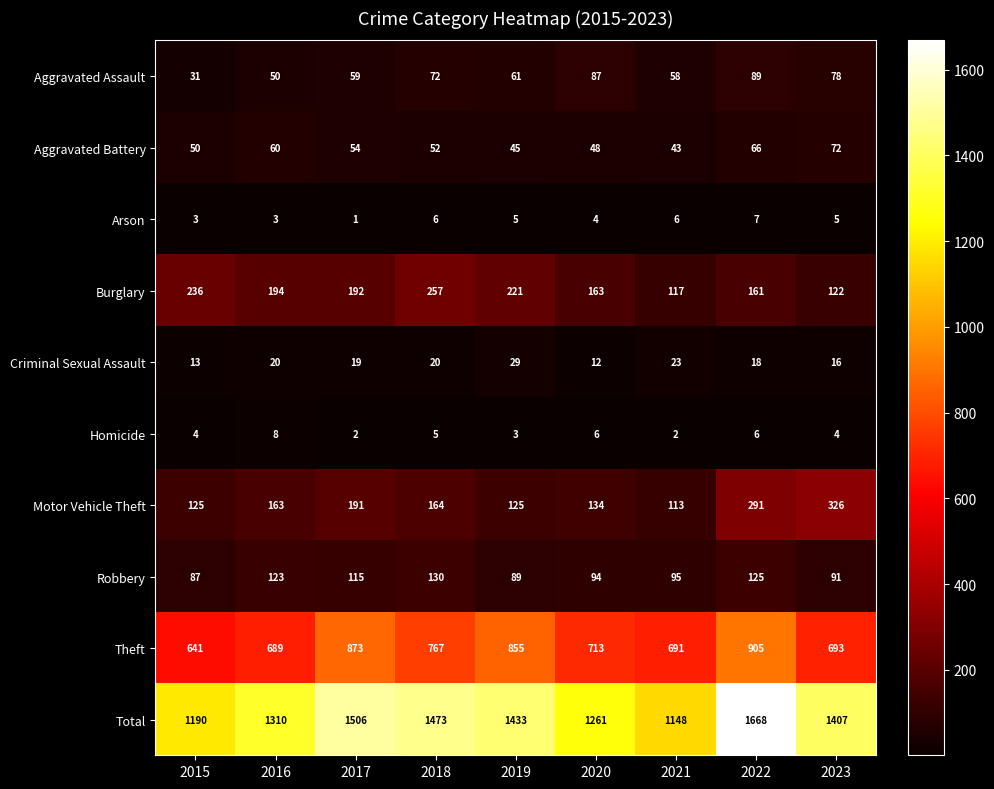

At which label is Aggravated Assault closest to 60?

2017